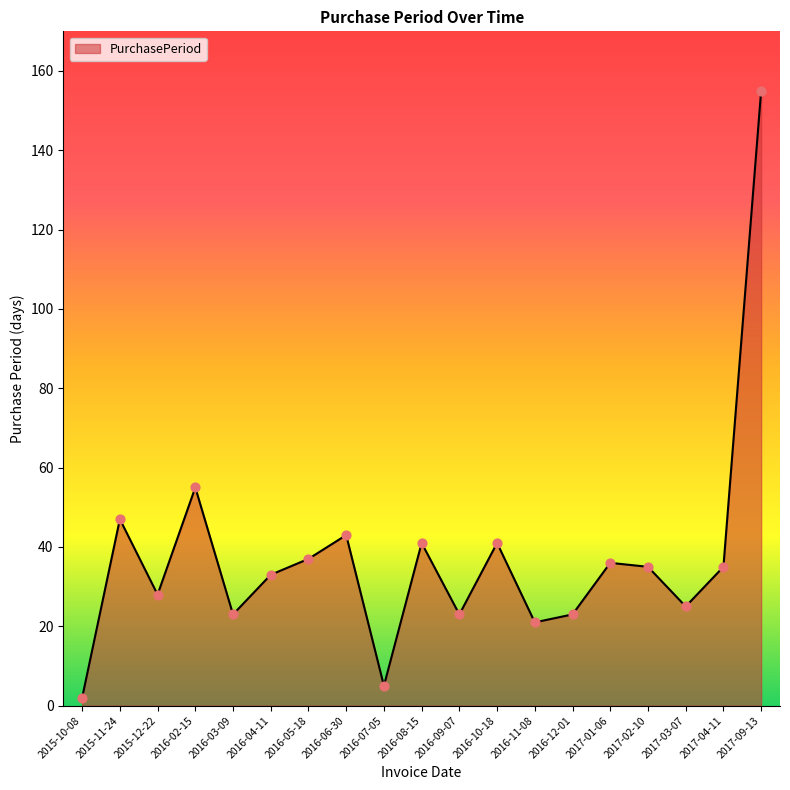

Between 2015-10-08 and 2016-10-18, which is larger?

2016-10-18